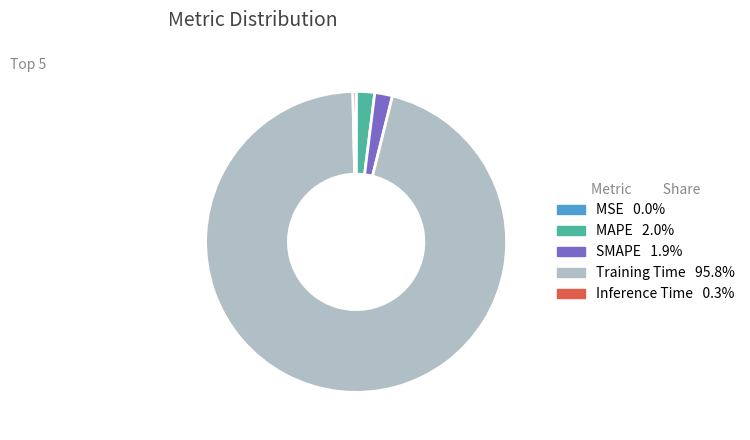

Which slice is the largest?

Training Time